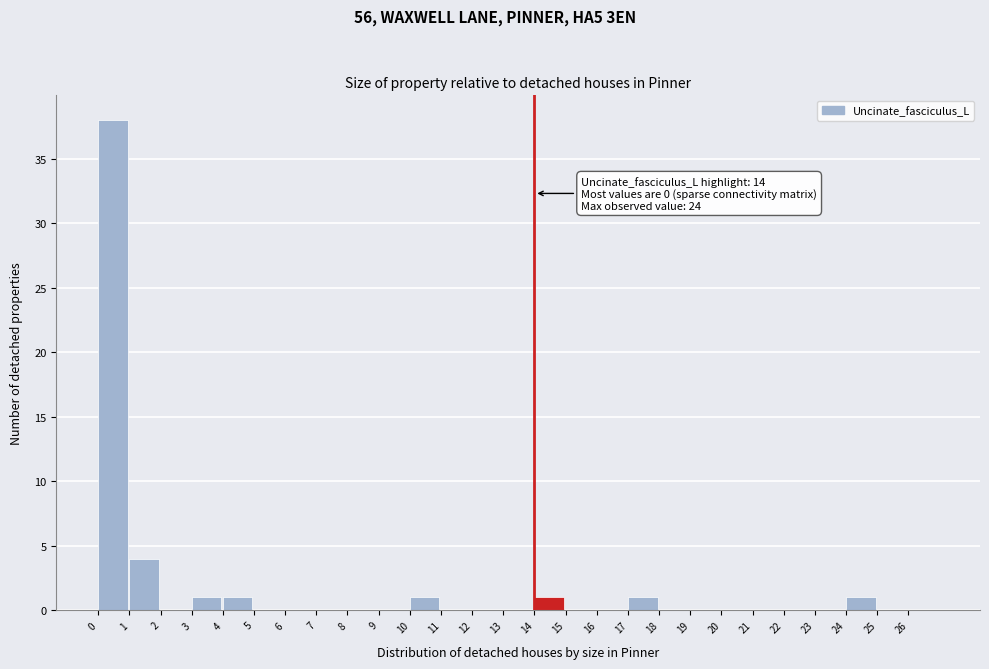

Which range on the x-axis has the tallest bar?

0 to 1